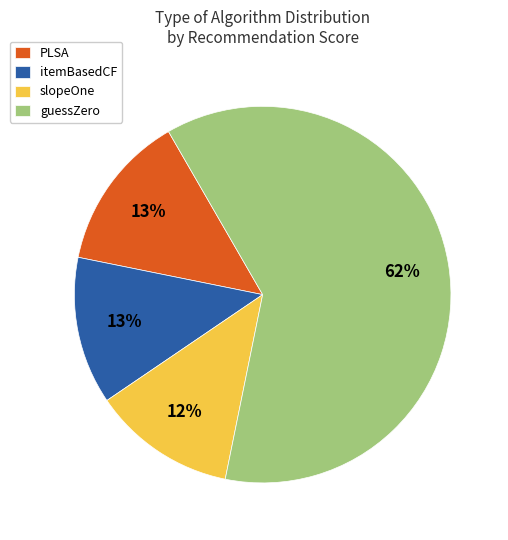

Combined, do itemBasedCF and slopeOne account for over 50%?

No